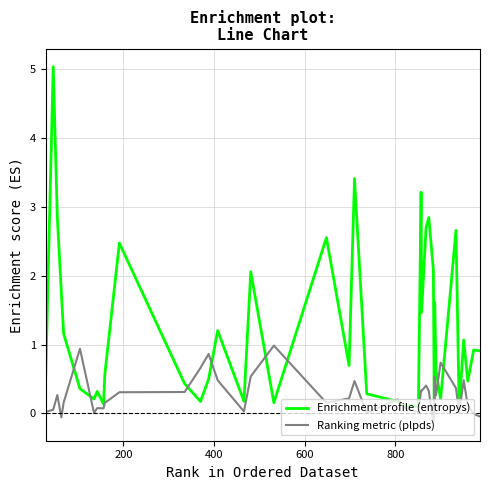

What is the maximum value shown in the chart?

5.0